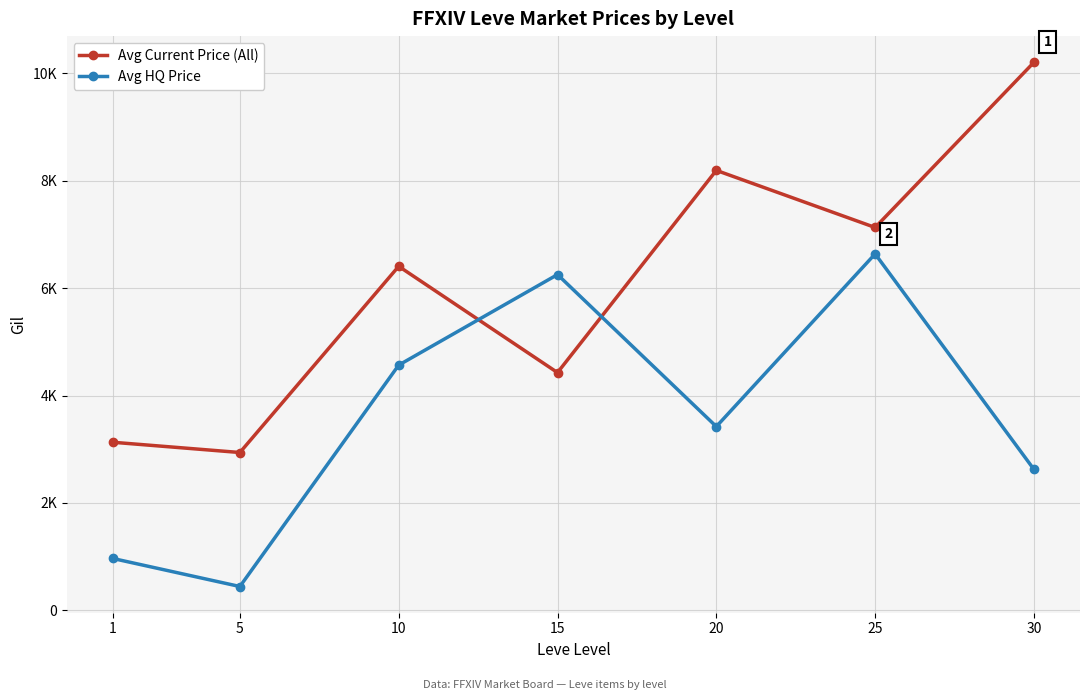

Rank the series at 25 from highest to lowest value.

Avg Current Price (All), Avg HQ Price